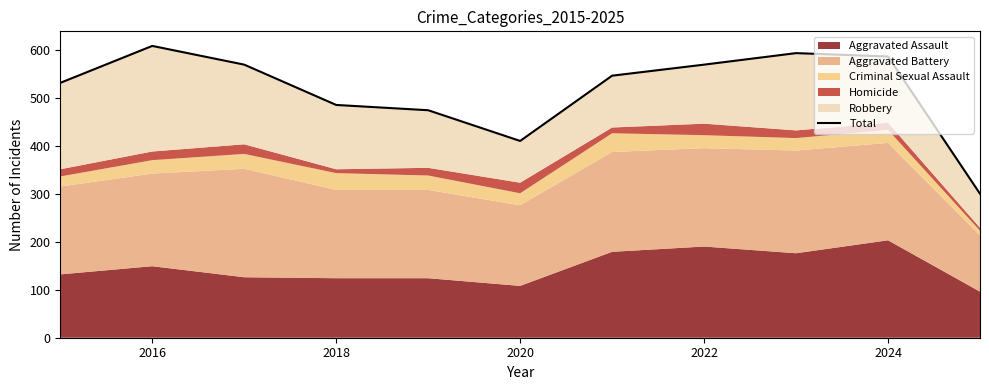

How many lines are shown in the chart?

1